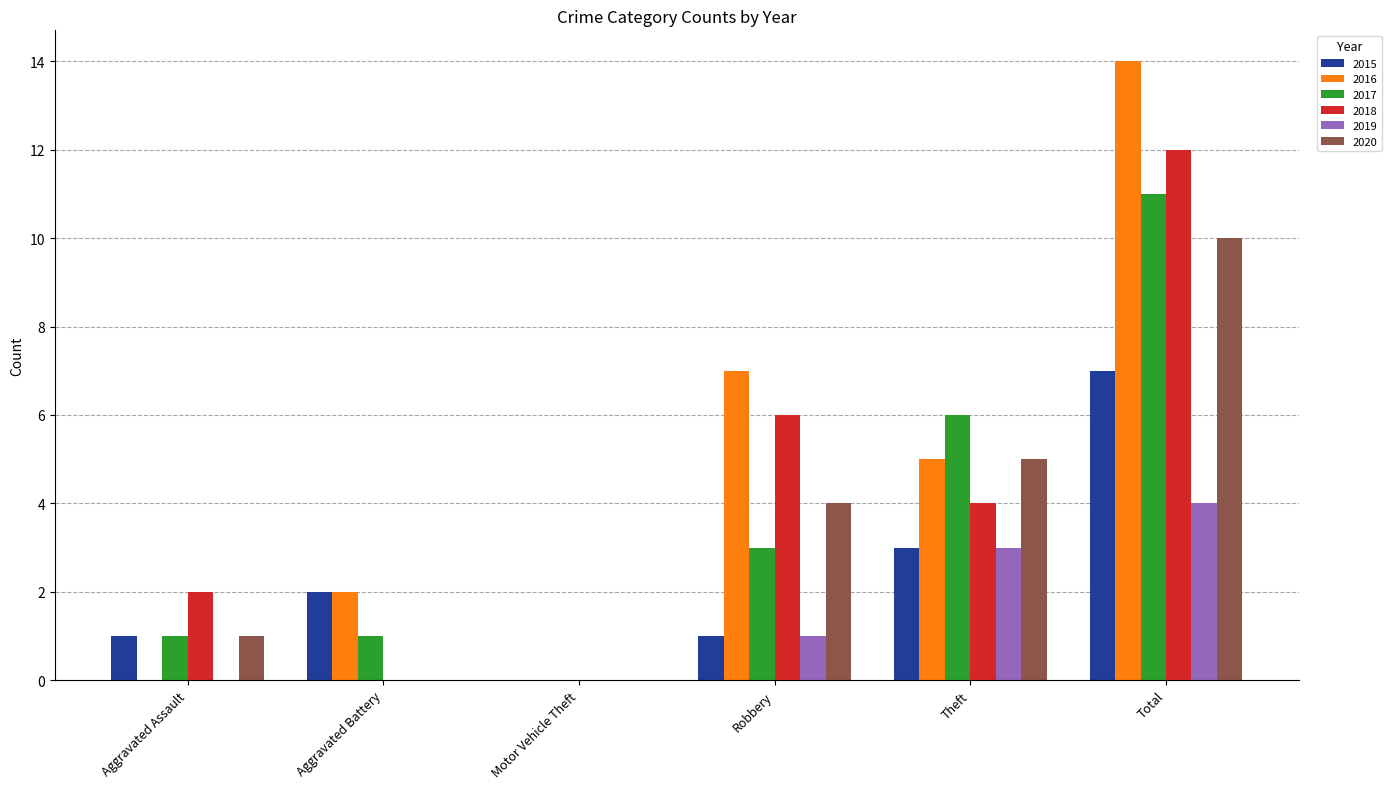

At which label is 2015 closest to 3?

Theft